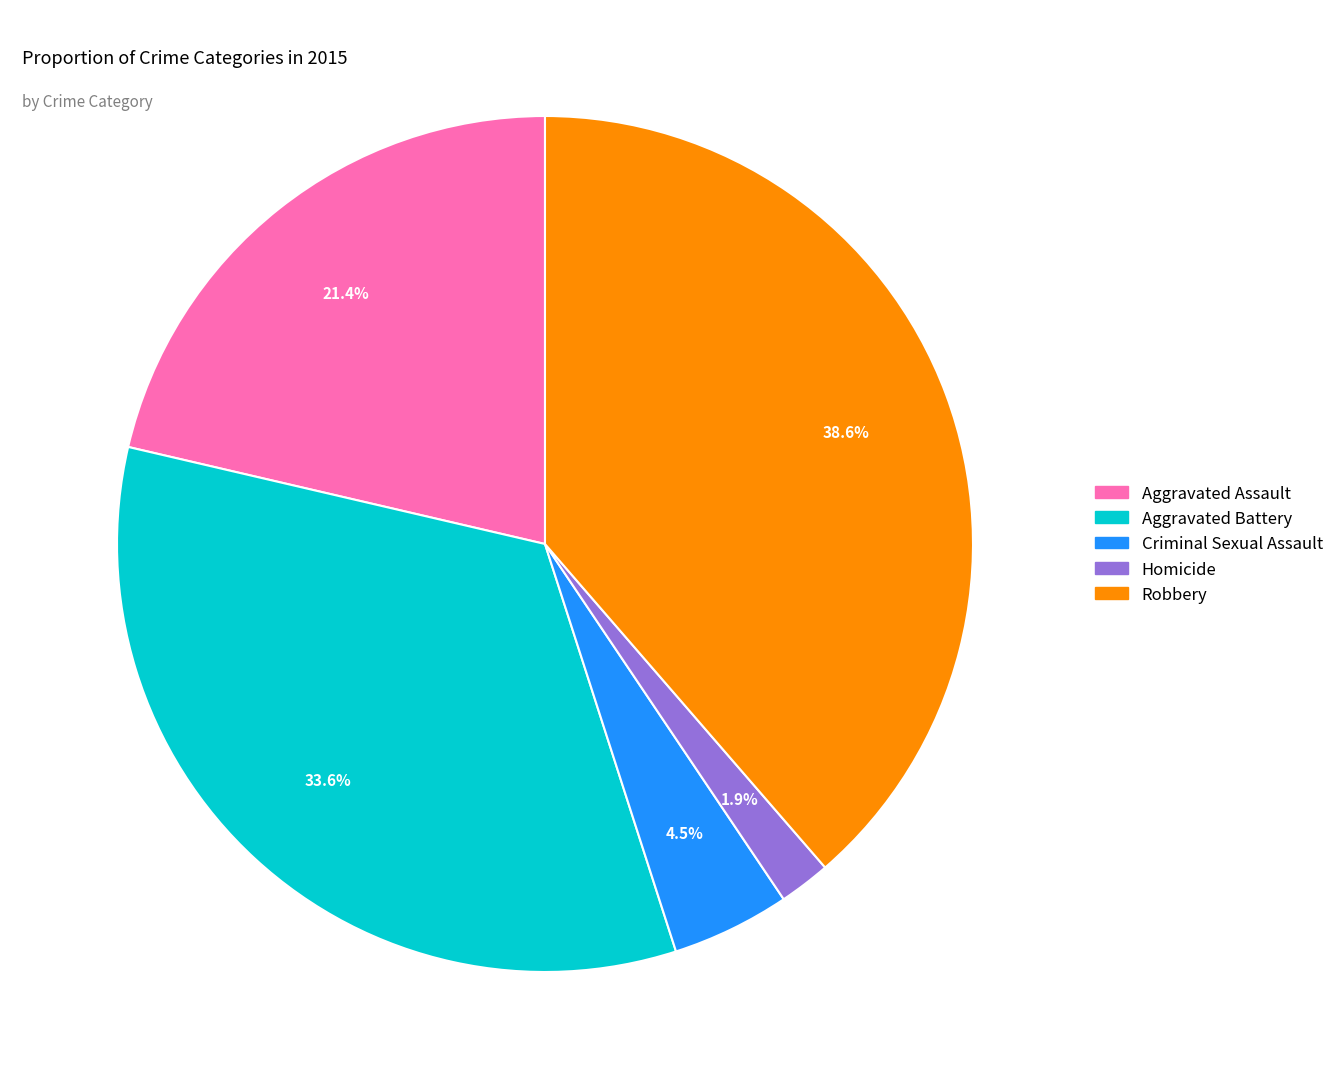

Which category has the biggest portion of the pie?

Robbery